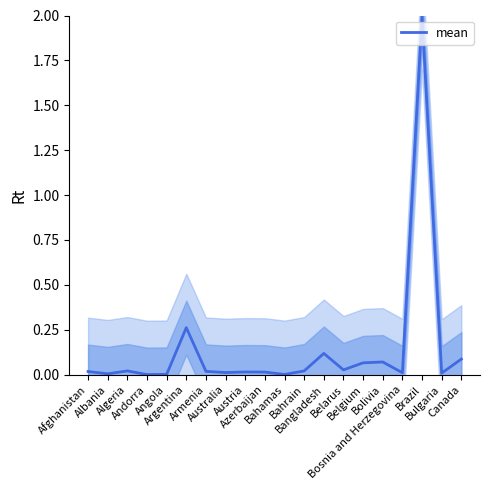

How many values exceed 0?

19